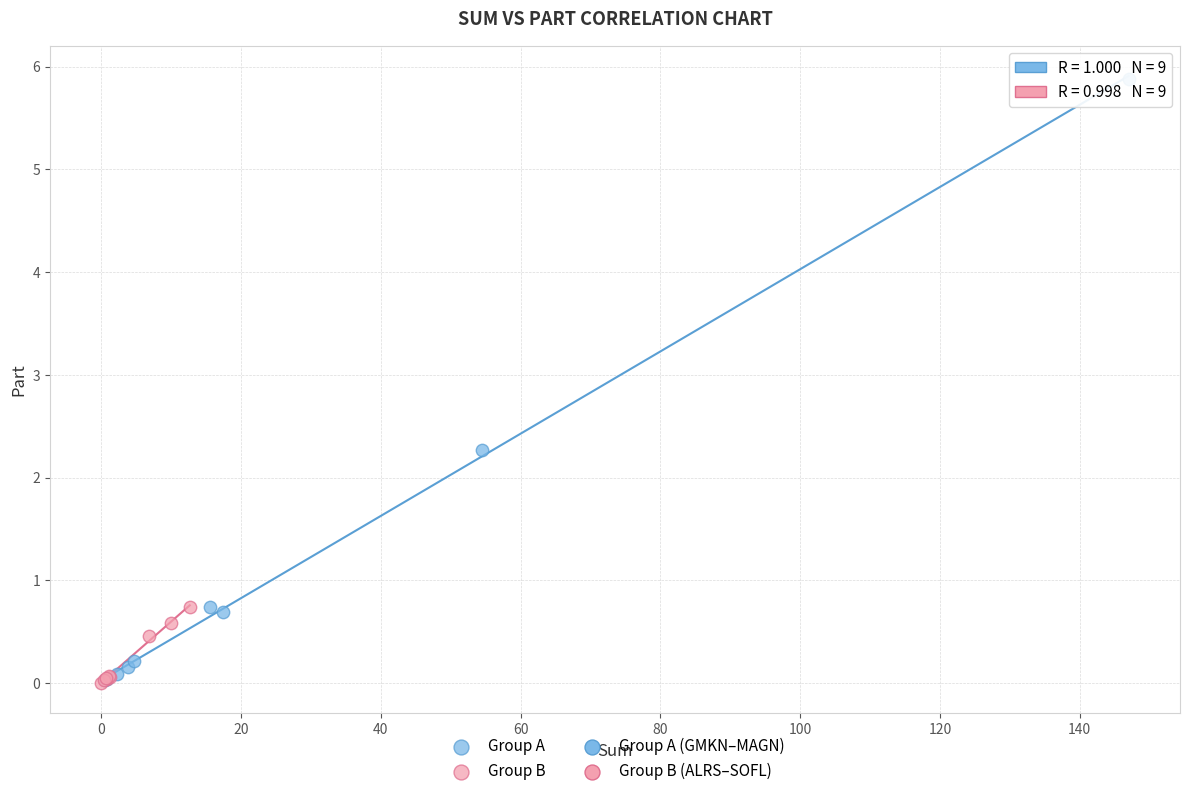

Which series reaches the maximum Y coordinate?

Group A